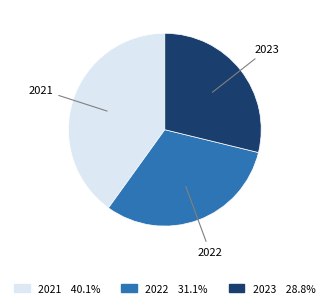

Which has a higher value, 2022 or 2023?

2022